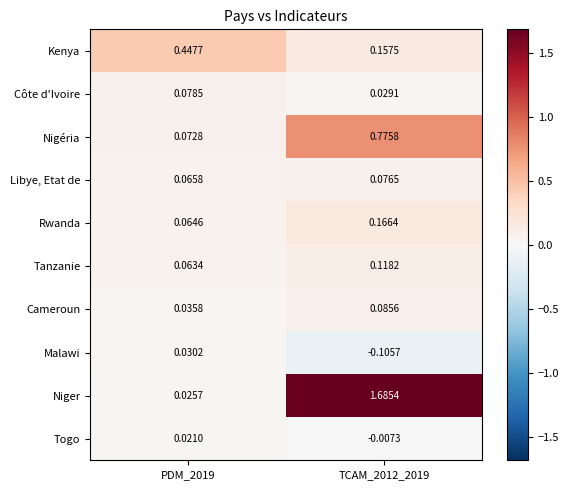

Between PDM_2019 and TCAM_2012_2019, which series saw the biggest shift?

Niger